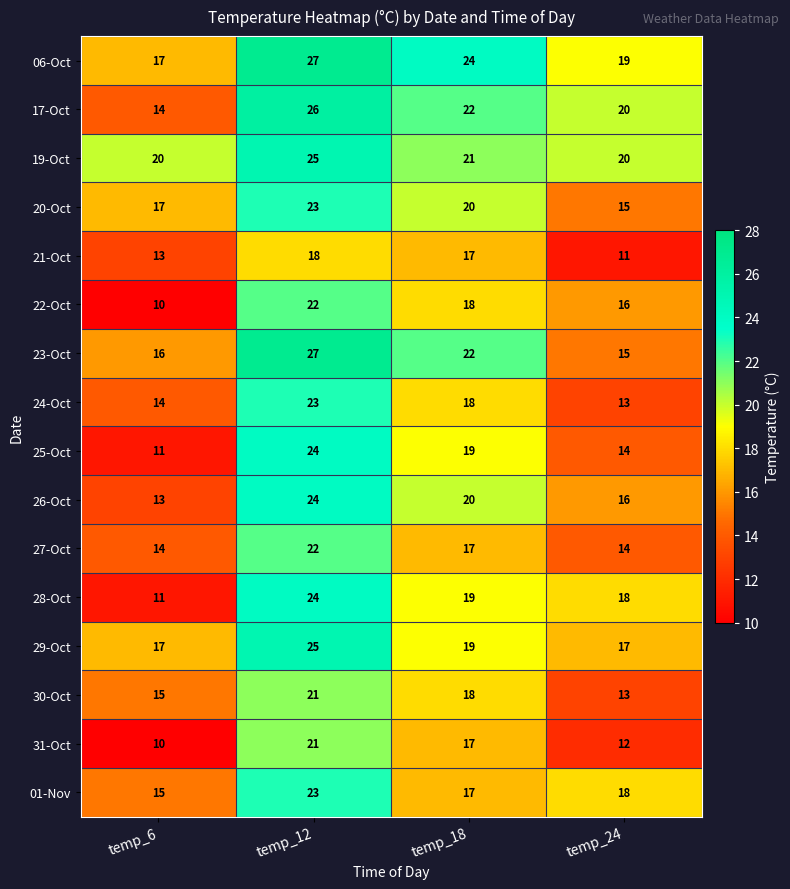

What is the total value across all series at temp_18?

308